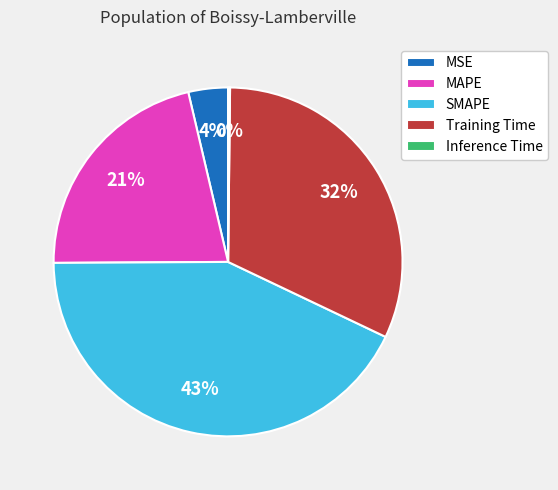

To the nearest percent, what percentage of the pie is MSE?

4%